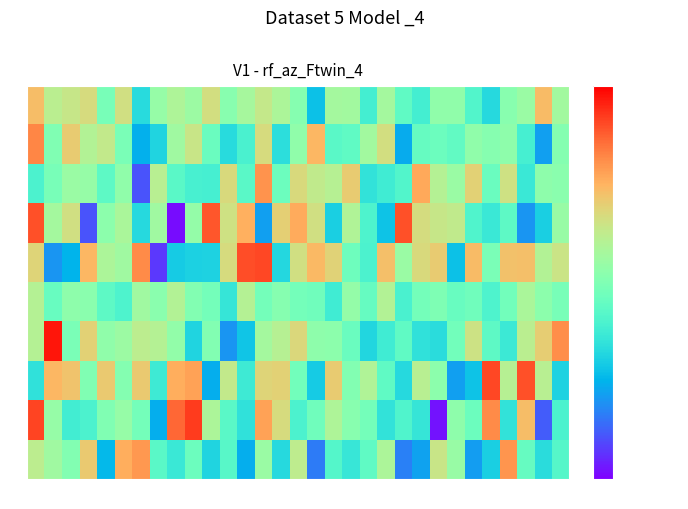

Rank the series at 4 from highest to lowest value.

7, 1, 4, 6, 3, 8, 0, 2, 5, 9